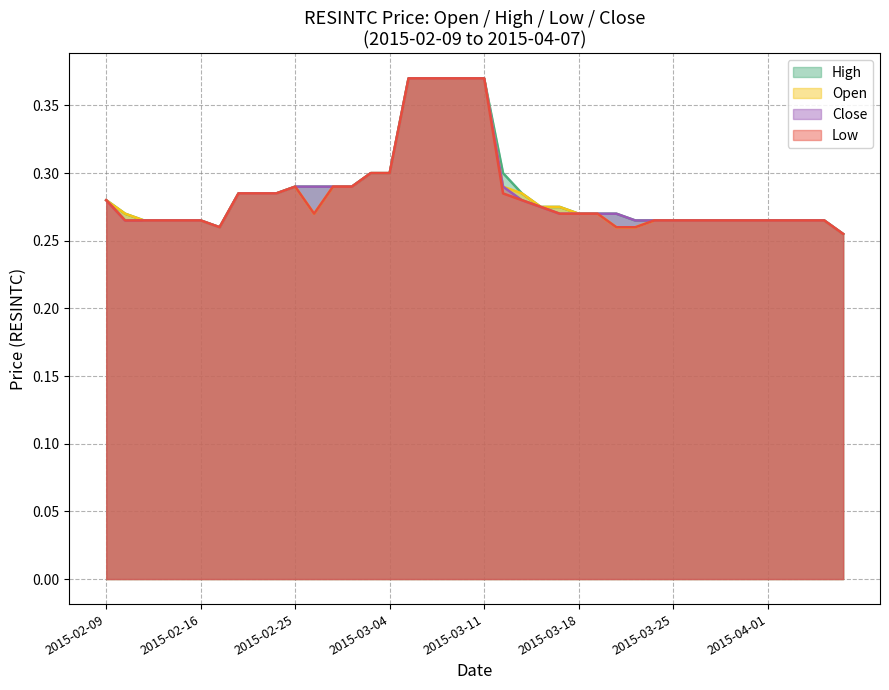

What is the maximum value shown in the chart?

0.4